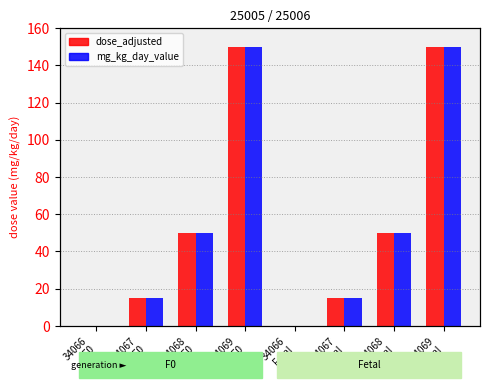

What value does the mg_kg_day_value series have at 34069
F0, to the nearest 10?

150